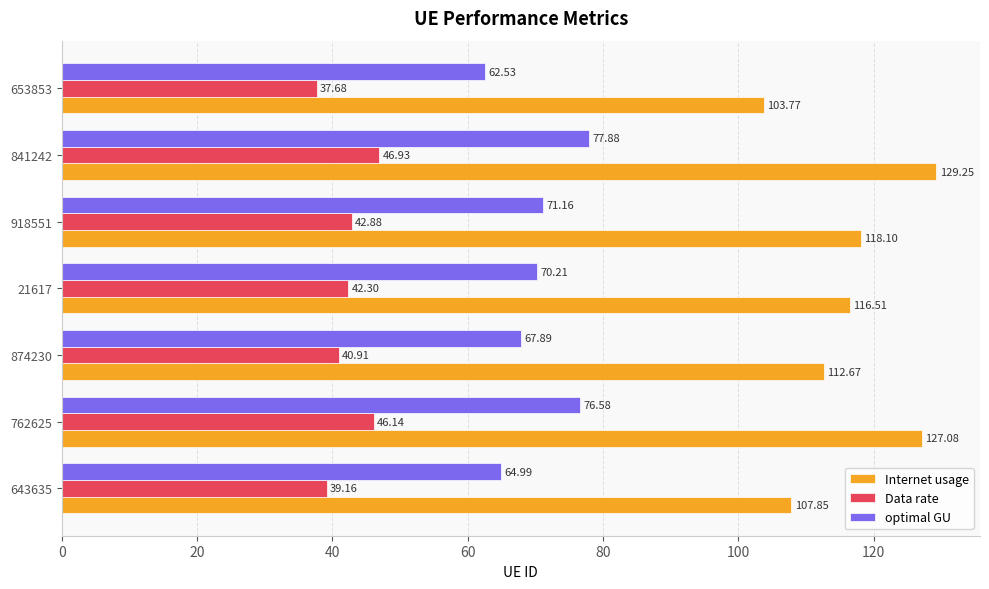

What is the greatest value displayed?

129.2